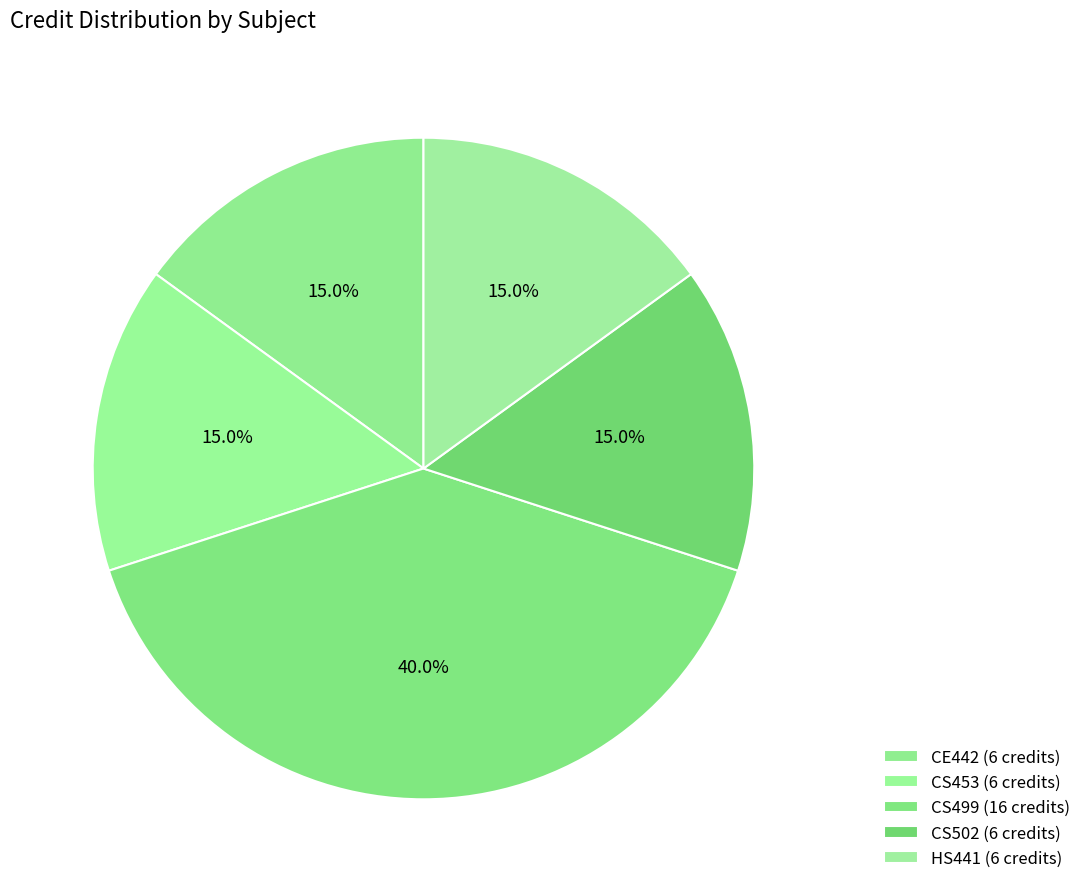

How many slices are in this pie chart?

5